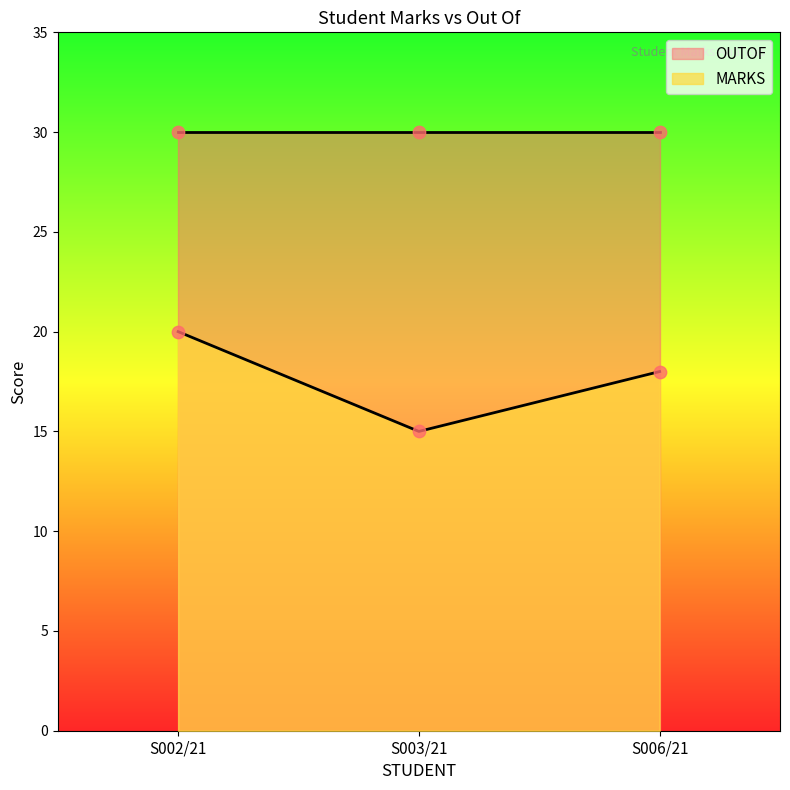

What is the change in value from S003/21 to S006/21?

+3